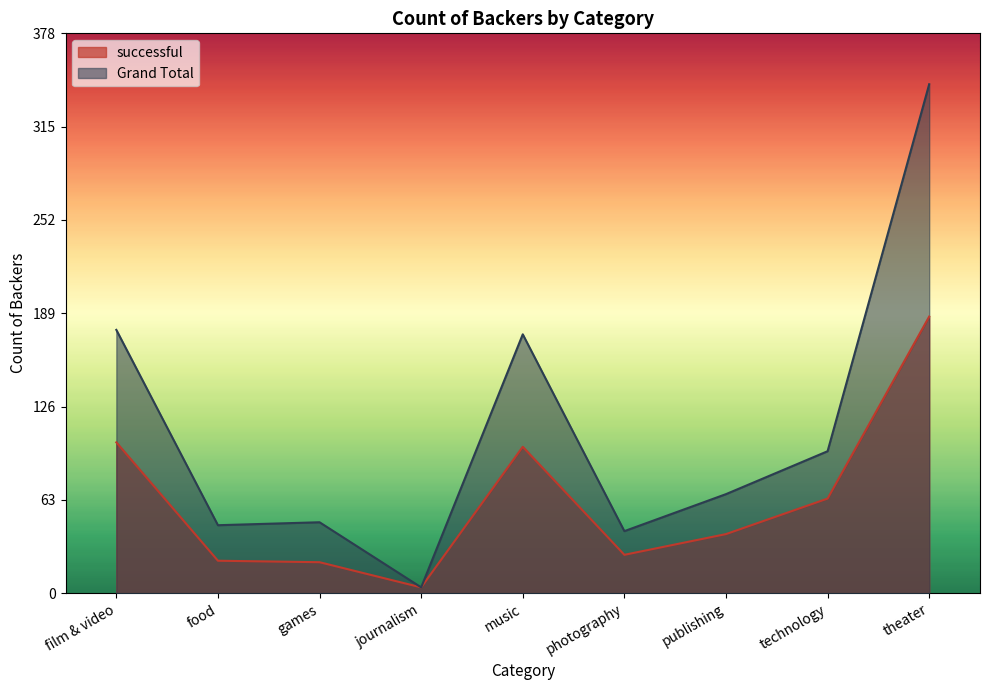

Is the value of successful at food greater than the value of Grand Total at music?

No